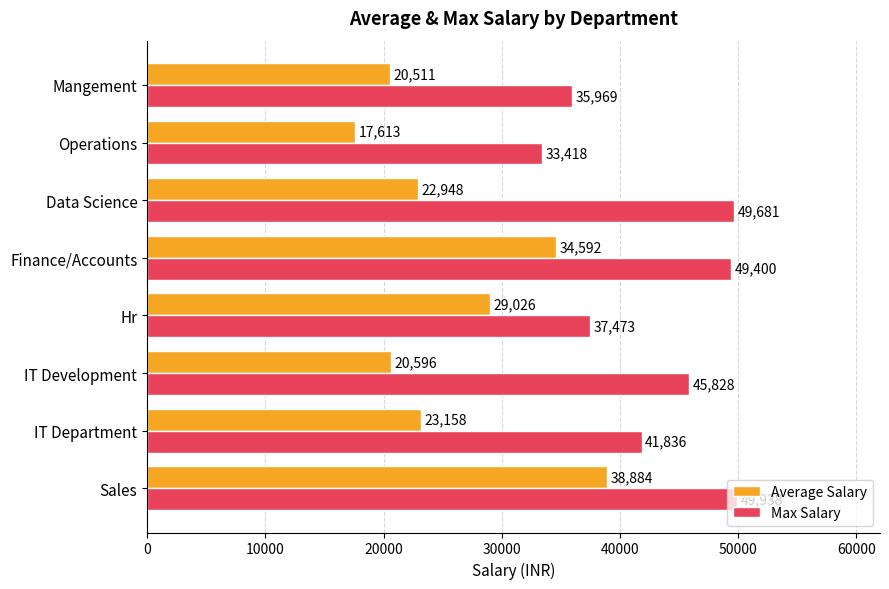

The value of Average Salary at Data Science is 30126.8. True or false?

False